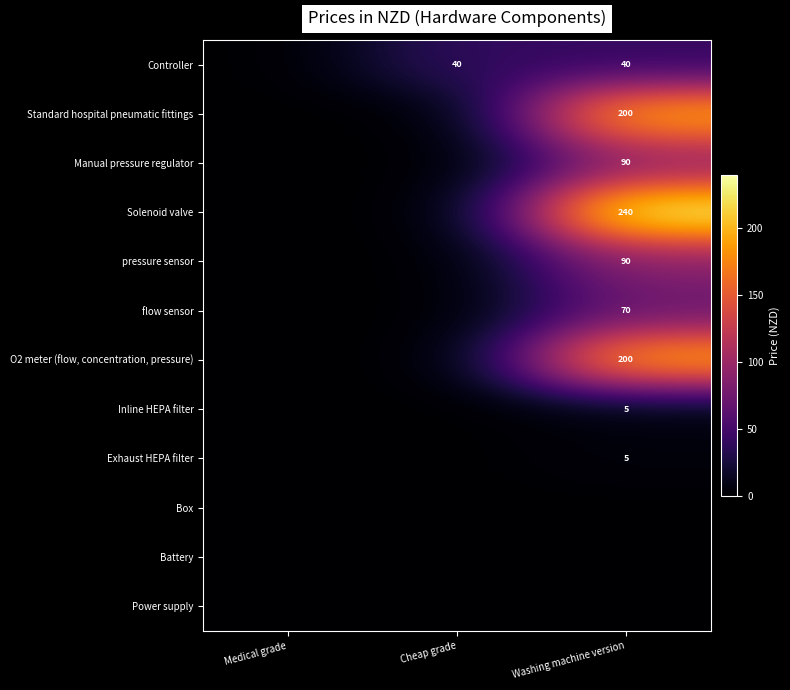

The Exhaust HEPA filter series shows 5 at Washing machine version. True or false?

True